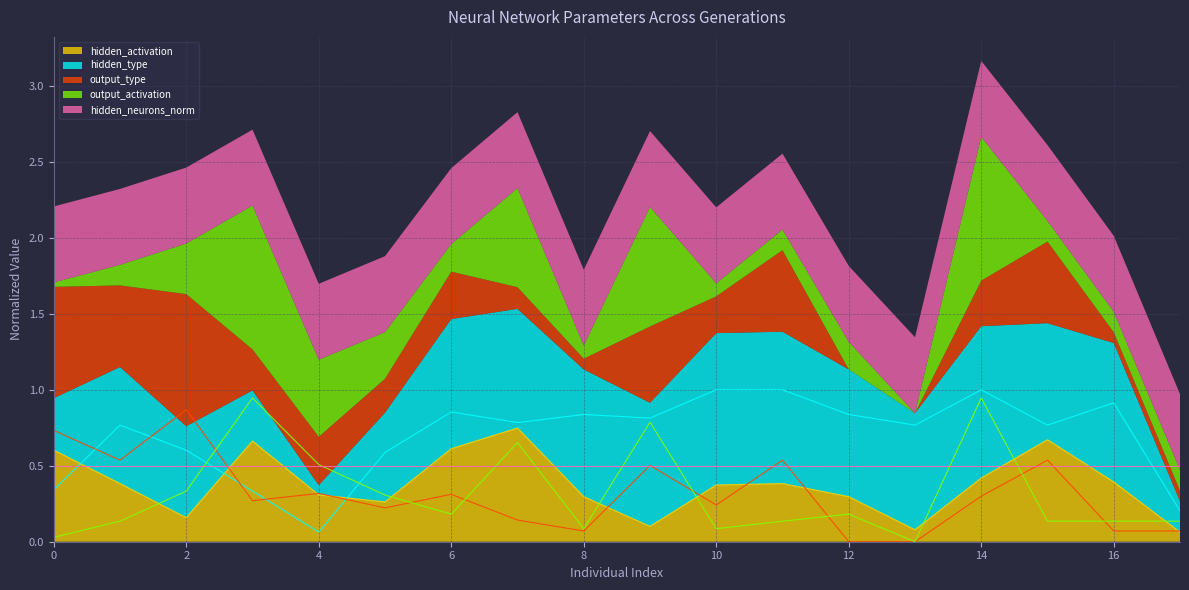

Is the value of hidden_type at 5 greater than the value of output_activation at 11?

Yes